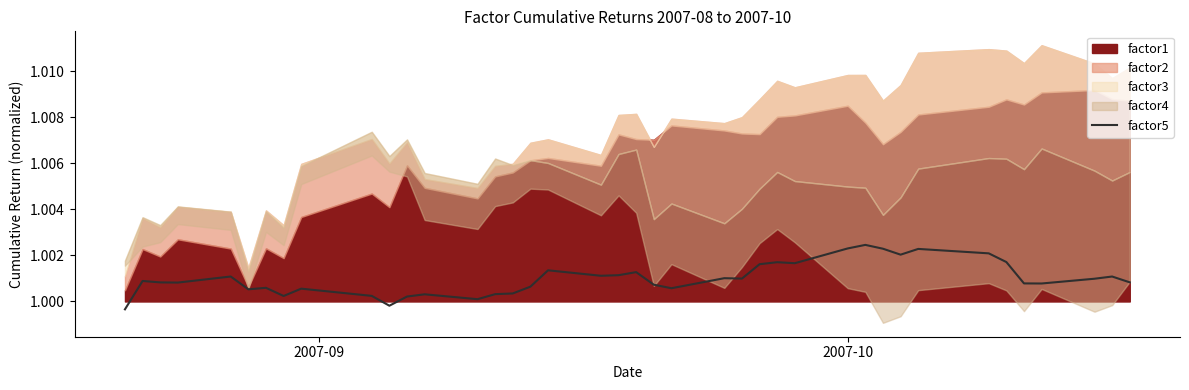

How many points are lower than both their immediate neighbors (excluding endpoints)?

11